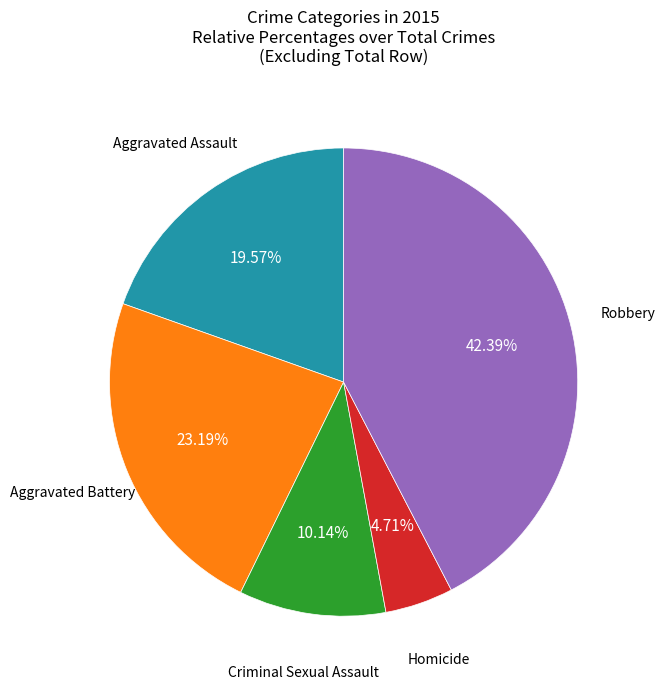

Is there a majority slice in this chart?

No